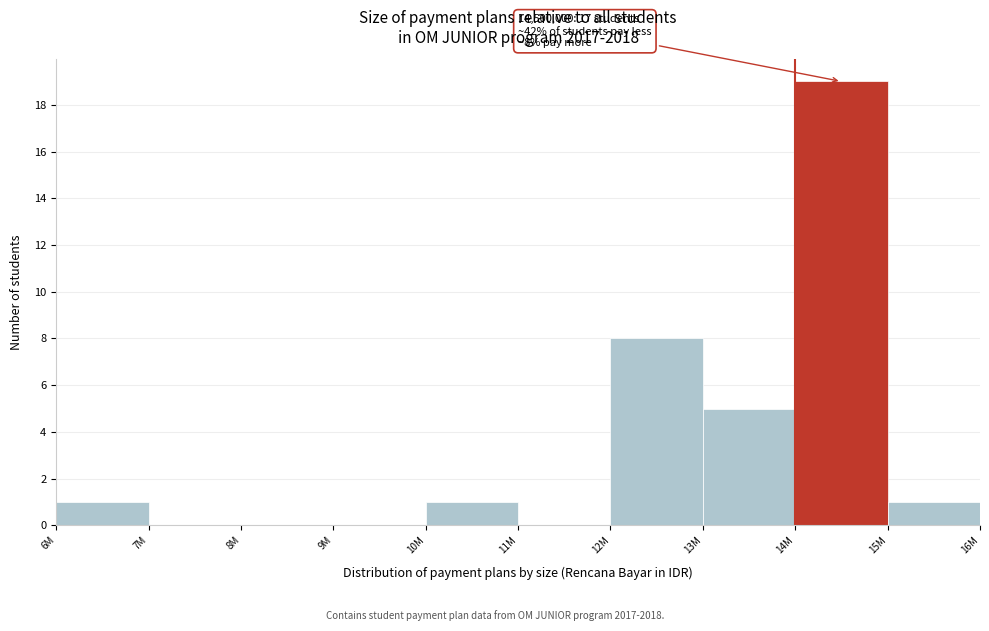

Reading left to right, transcribe all the data shown in this chart.

6M=1	7M=0	8M=0	9M=0	10M=1	11M=0	12M=8	13M=5	14M=19	15M=1